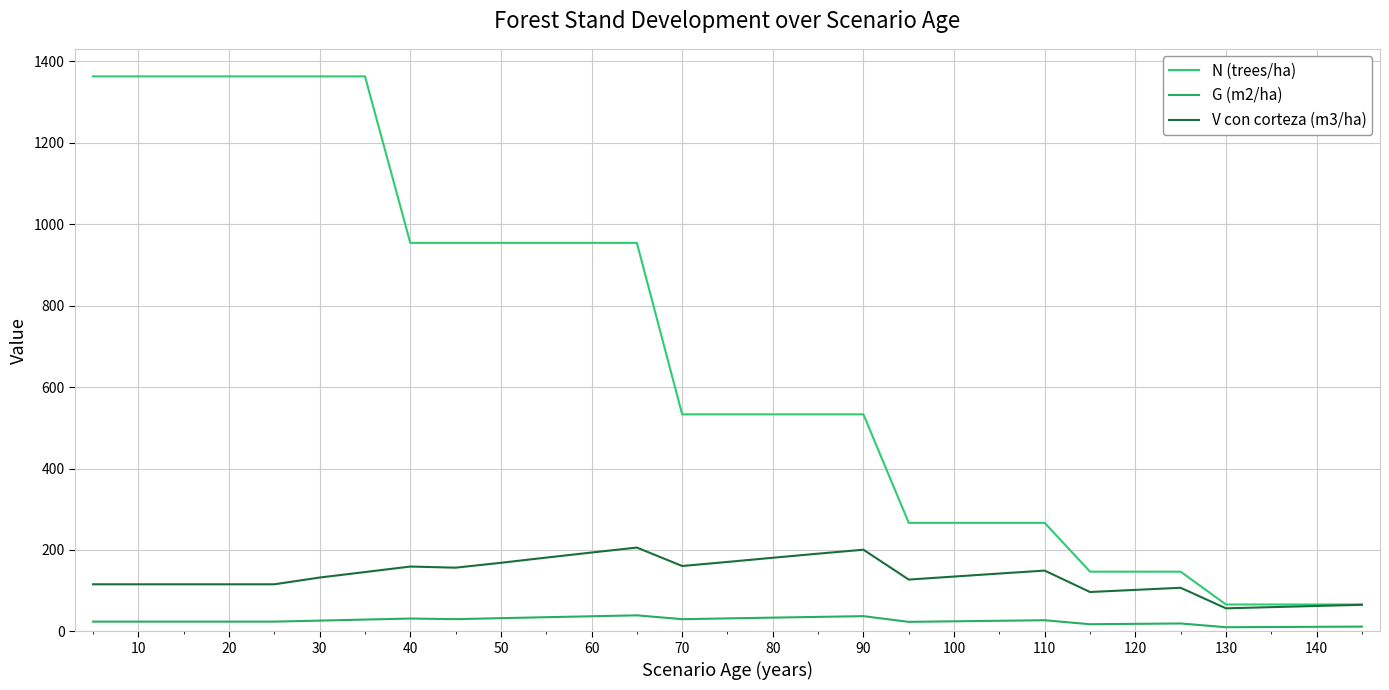

True or false: V con corteza (m3/ha) and N (trees/ha) intersect in this chart.

False